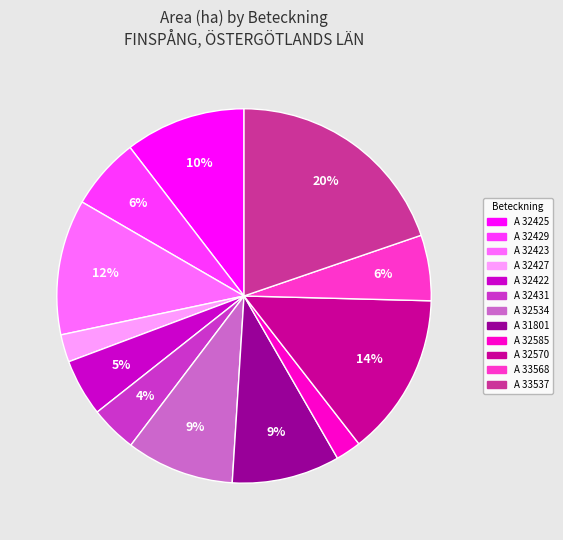

Does any single category account for the majority?

No